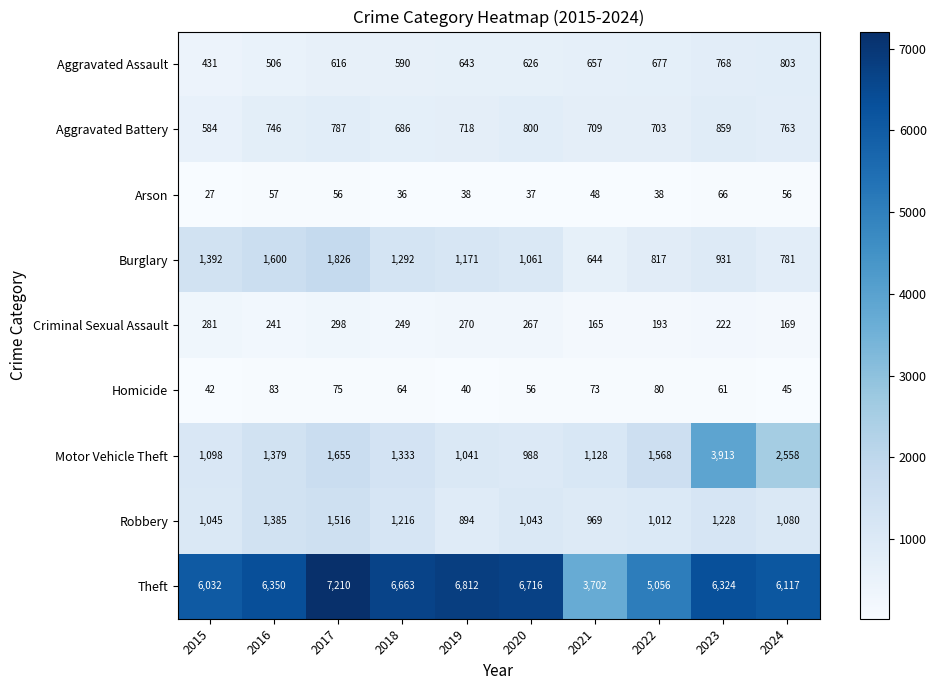

The value of Arson at 2023 is 66. True or false?

True